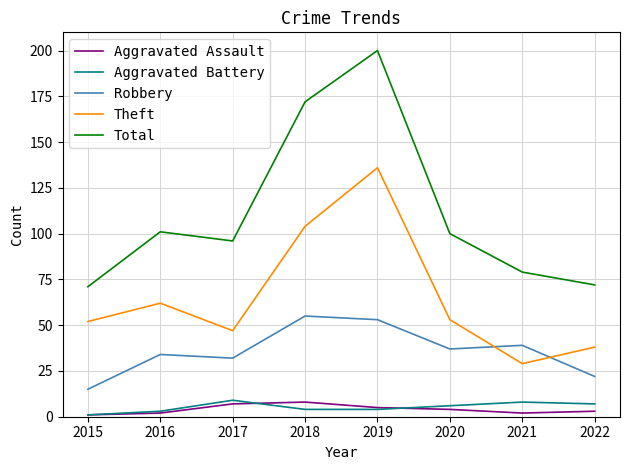

What are all the series names shown in the legend?

Aggravated Assault, Aggravated Battery, Robbery, Theft, Total